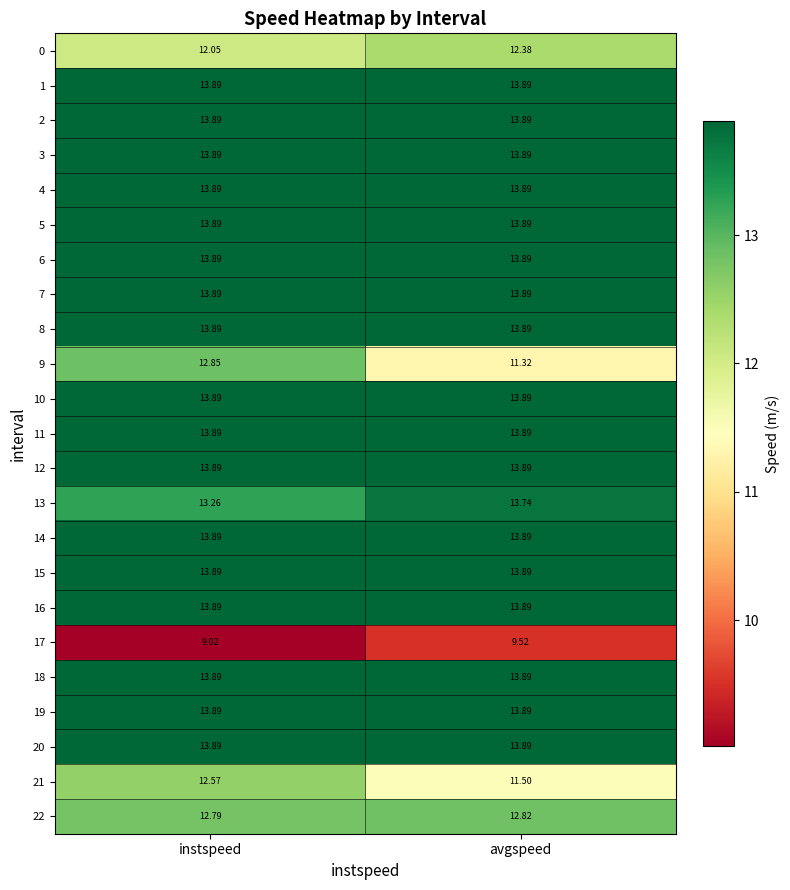

At which label does 17 reach its minimum?

instspeed